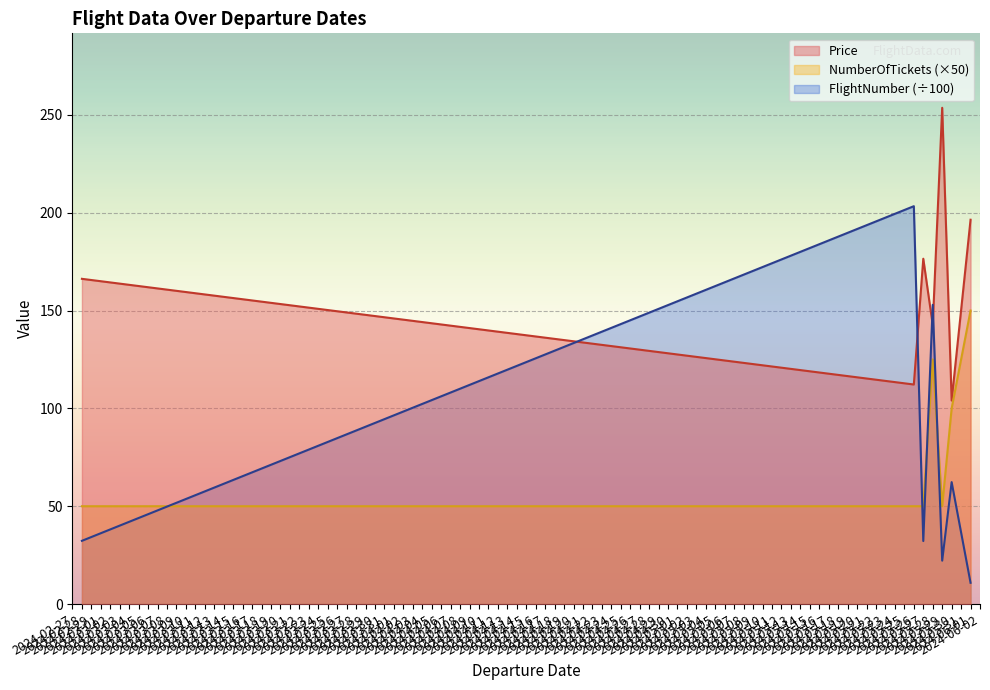

At which category does Price reach its first local valley?

2024-05-26